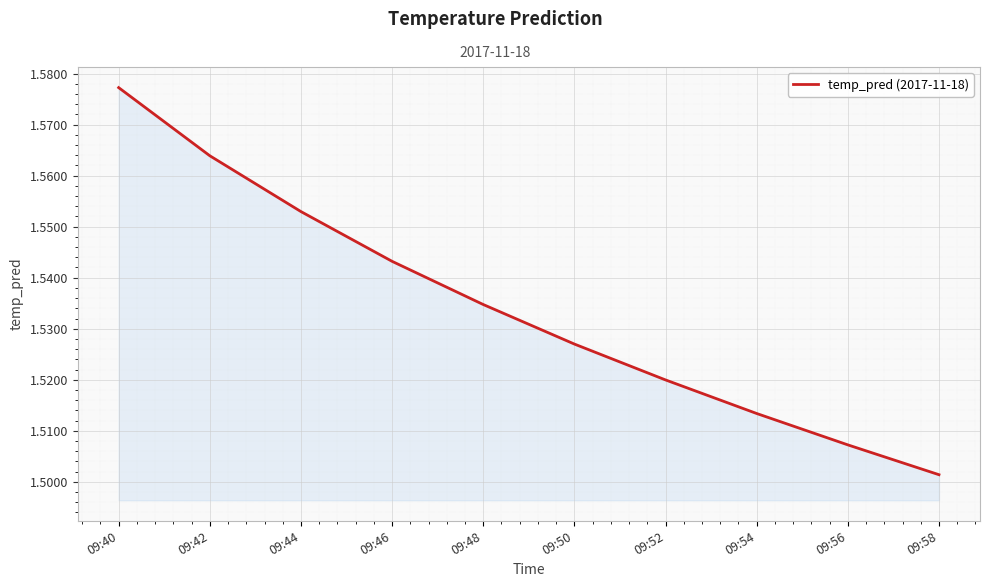

Count the values in the range 1 to 2.

10